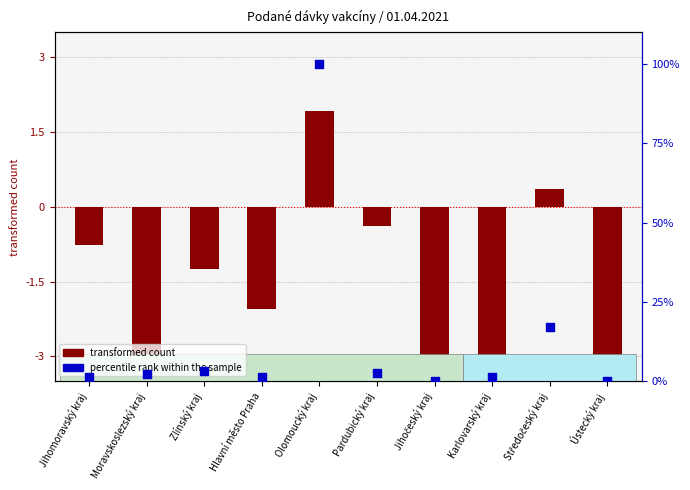

What is the total value across all series at Jihomoravský kraj?

0.4